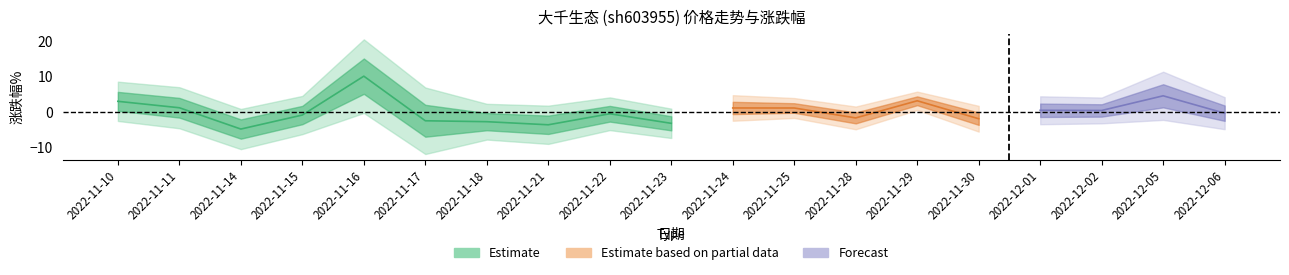

What position from the left is 2022-12-06?

19